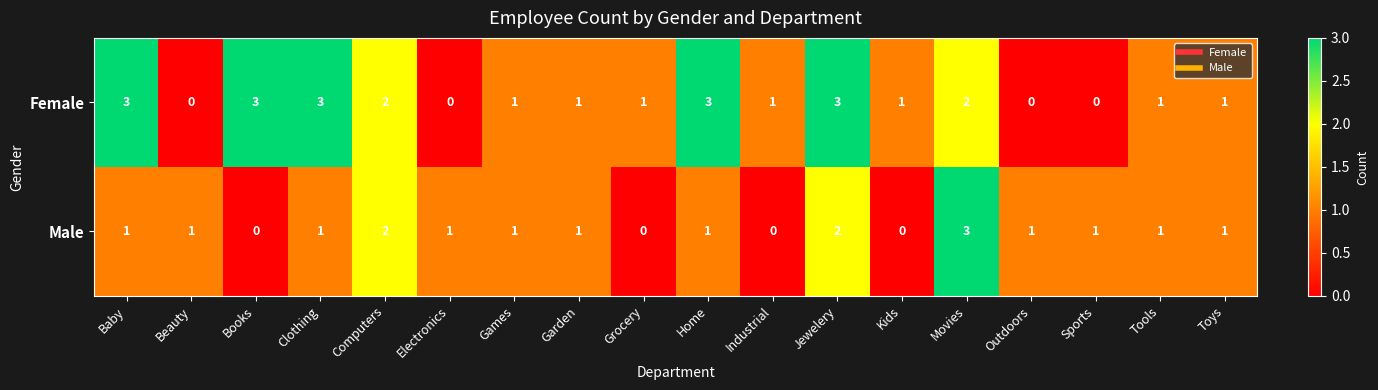

What is the spread (max minus min) of values at Jewelery?

1